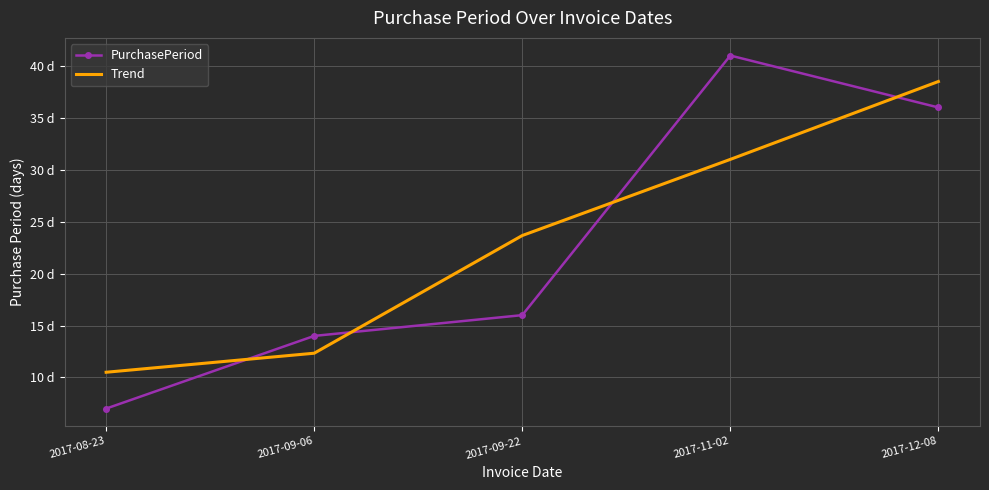

What are all the series names shown in the legend?

PurchasePeriod, Trend